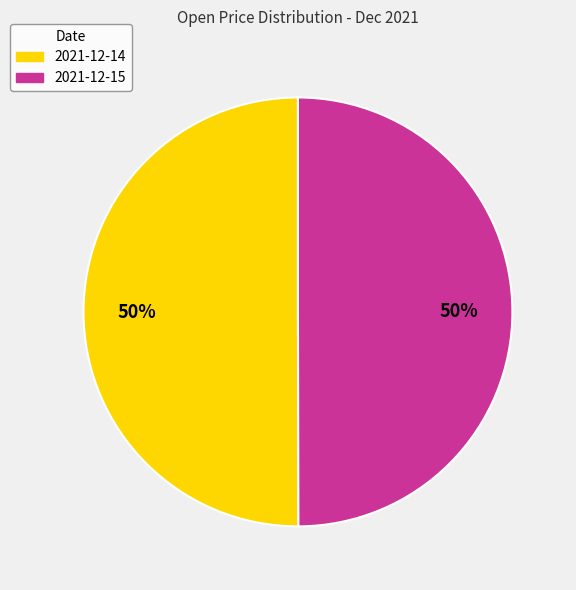

Approximately how many times larger is the value at 2021-12-14 compared to 2021-12-15?

1.0